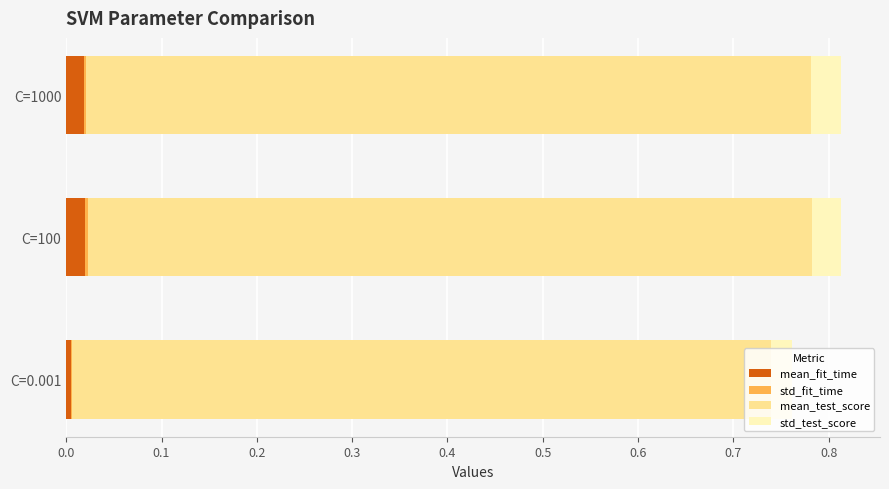

How many distinct data groups are displayed?

4